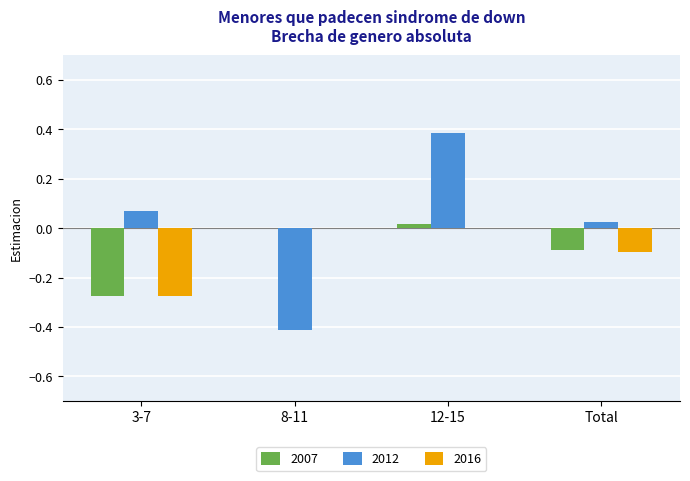

The value of 2016 at Total is -0.0. True or false?

False